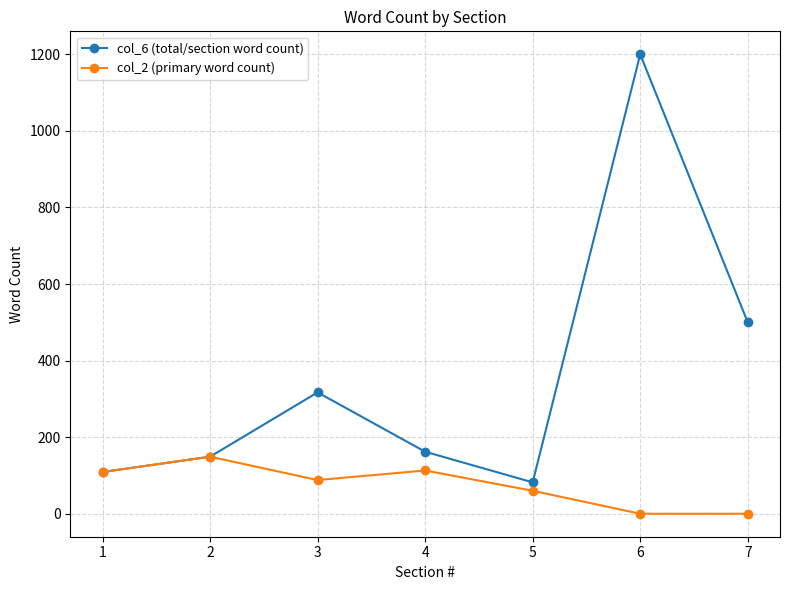

At which category is the sum across all series the highest?

6